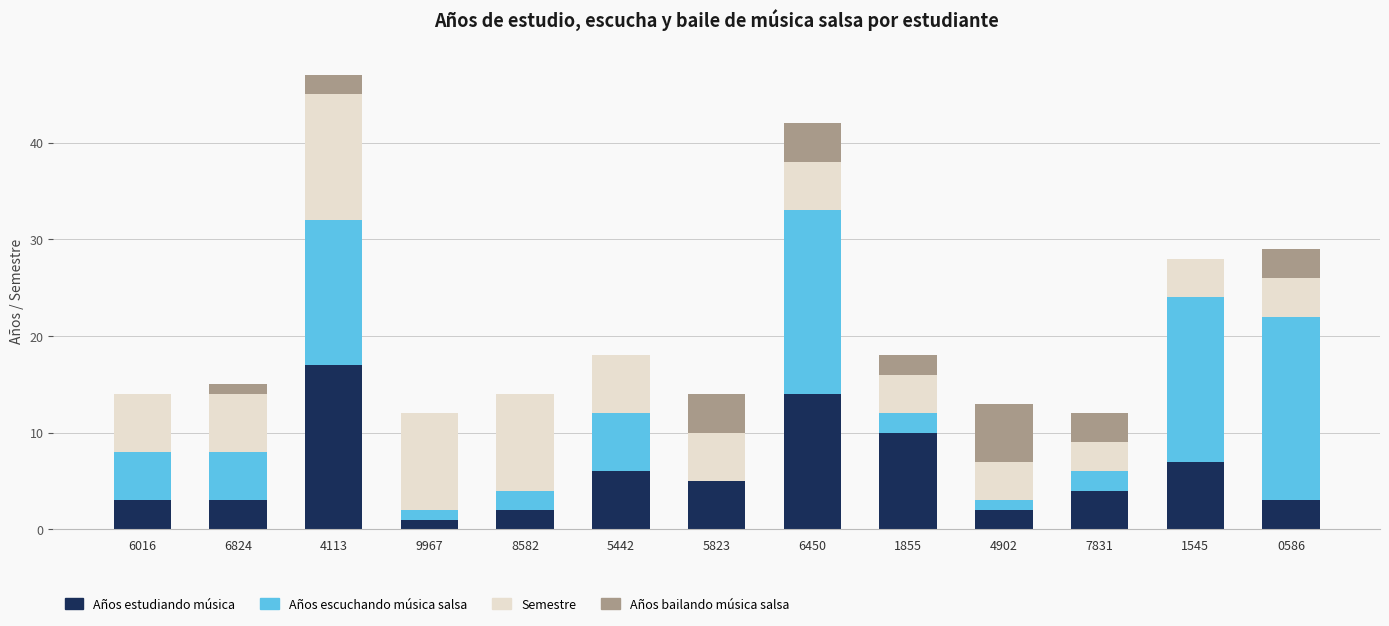

What is the total value across all series at 6016?

14